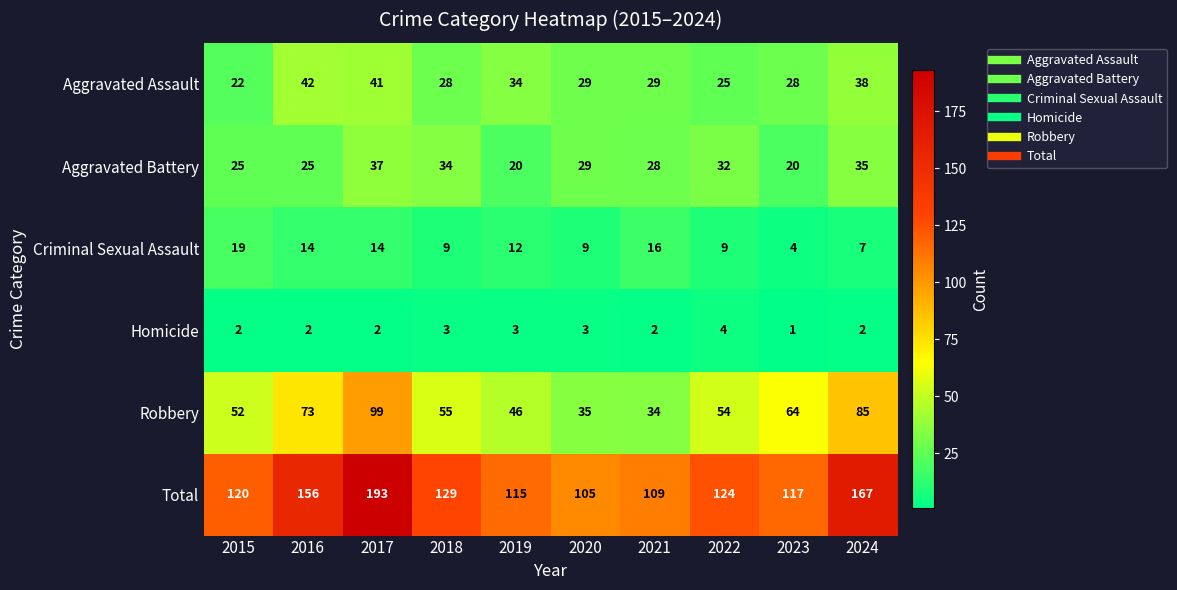

The Aggravated Battery series shows 32 at 2022. True or false?

True